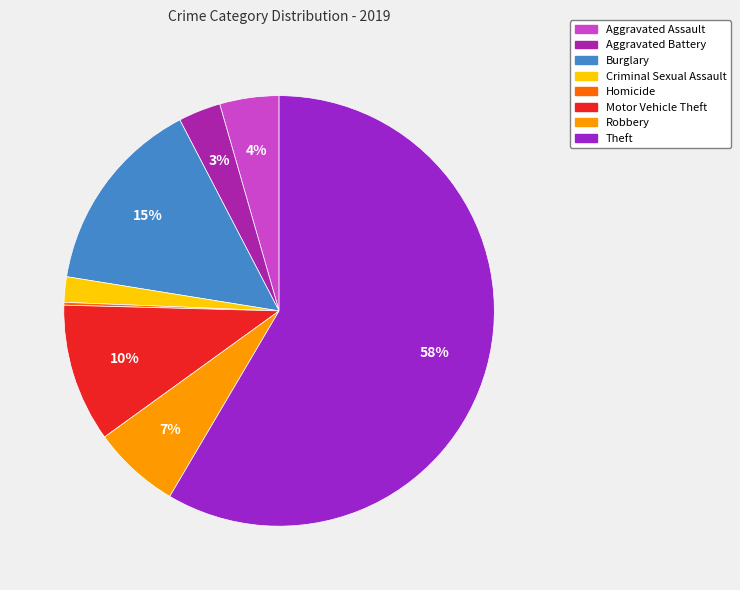

What is the largest slice in the pie chart?

Theft